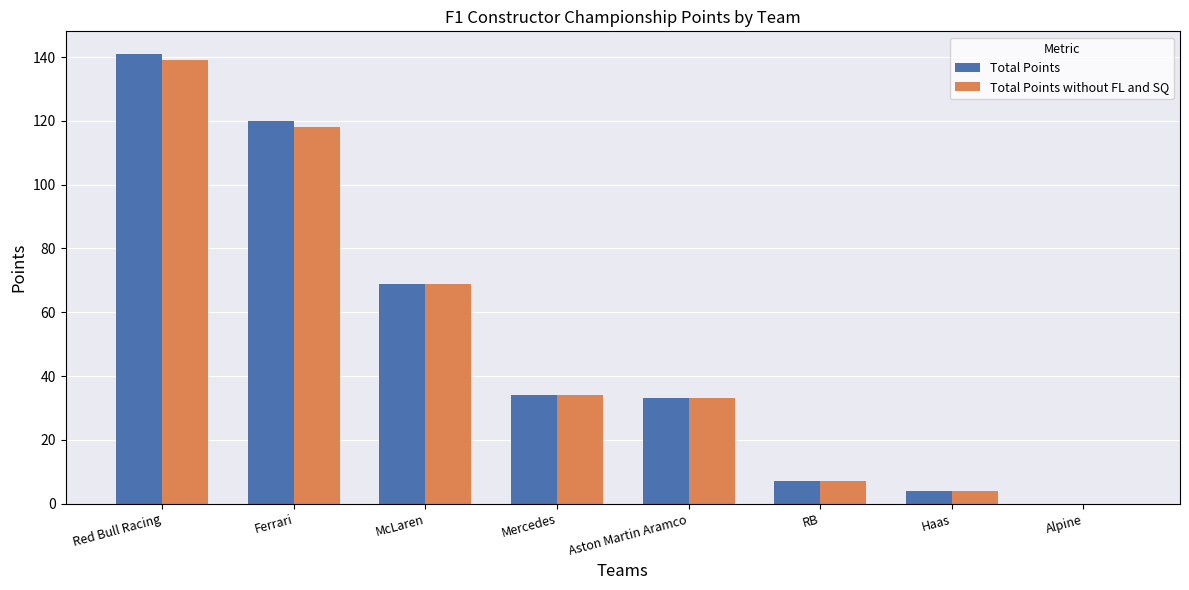

Are the bars grouped side by side (vs. stacked)?

Yes